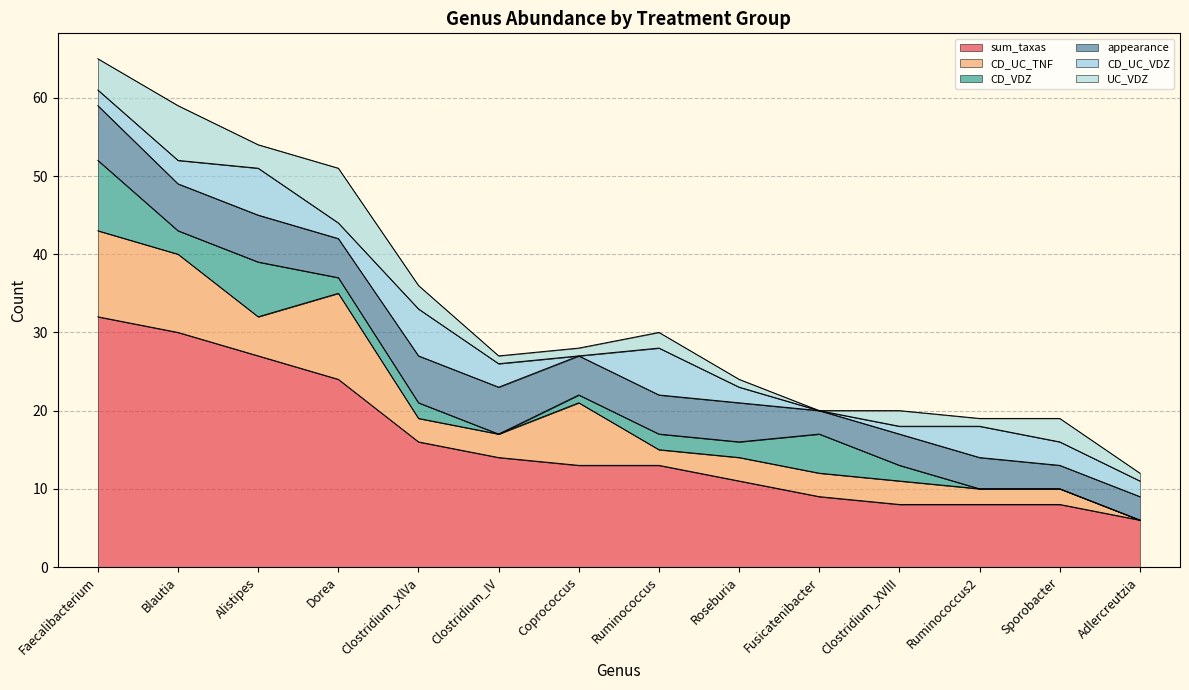

How many interior local peaks does the CD_UC_VDZ series have?

4